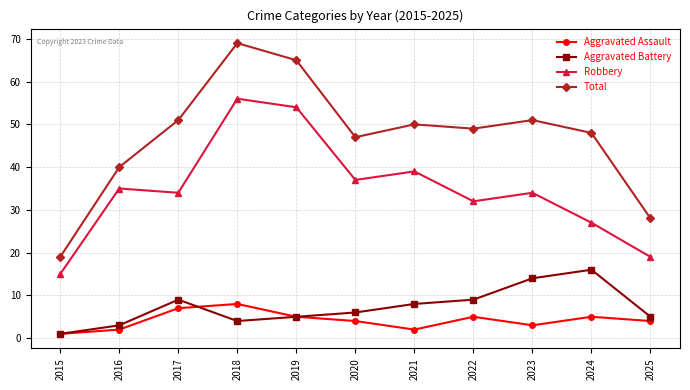

Reading left to right, list all the values displayed in this chart.

Aggravated Assault: 1	2	7	8	5	4	2	5	3	5	4
Aggravated Battery: 1	3	9	4	5	6	8	9	14	16	5
Robbery: 15	35	34	56	54	37	39	32	34	27	19
Total: 19	40	51	69	65	47	50	49	51	48	28